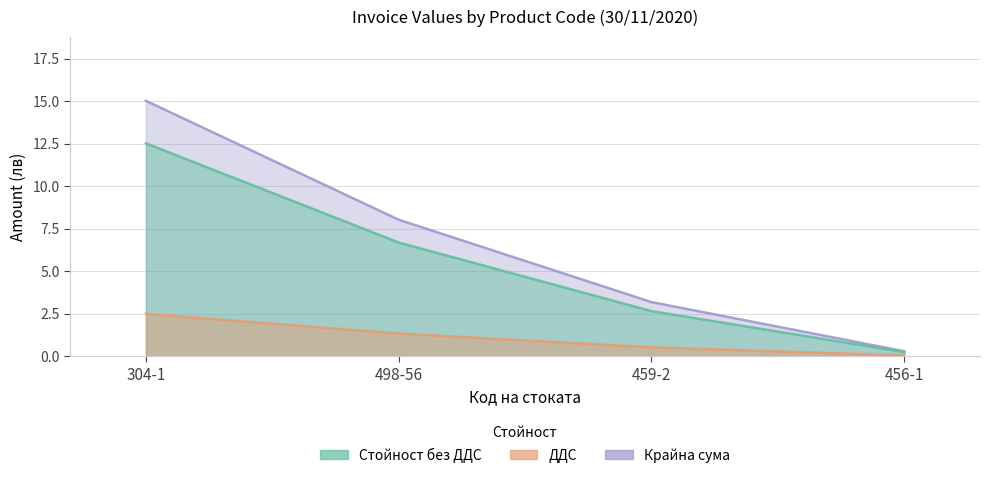

Does the chart have visible grid lines?

Yes